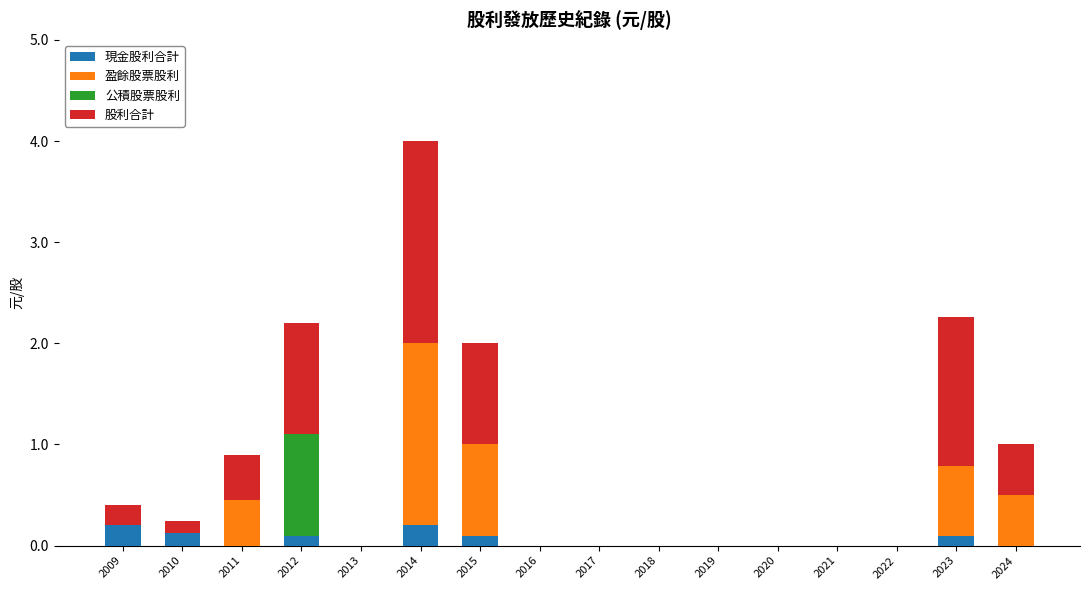

At which category is the sum across all series the highest?

2014